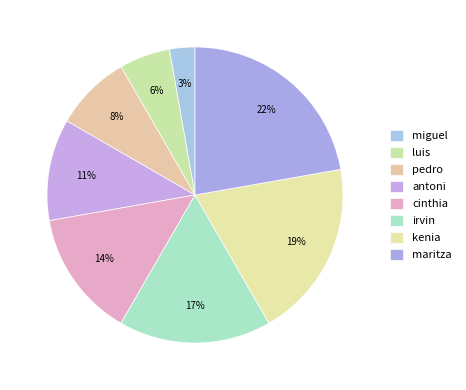

Combined, do cinthia and pedro account for over 50%?

No